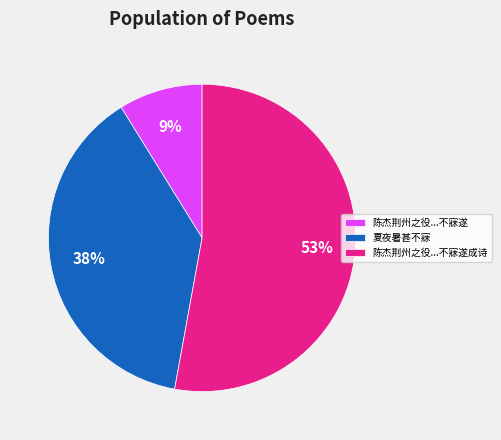

Count the number of slices in the pie.

3